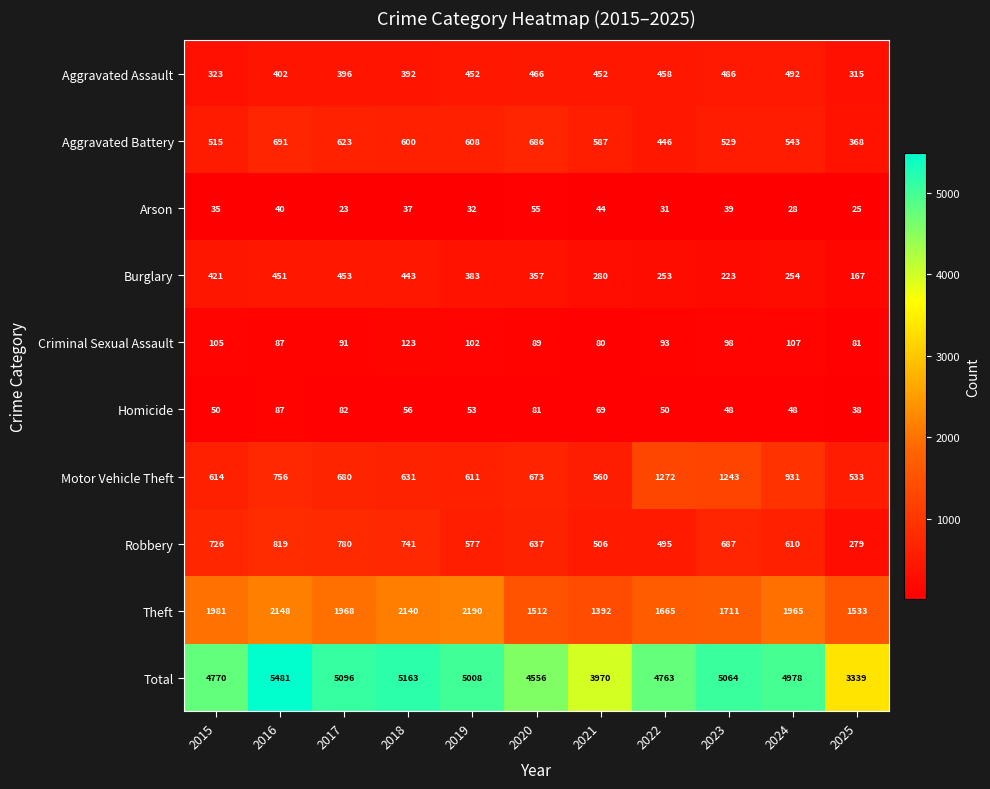

Where does the Aggravated Battery series first go above 587?

2016